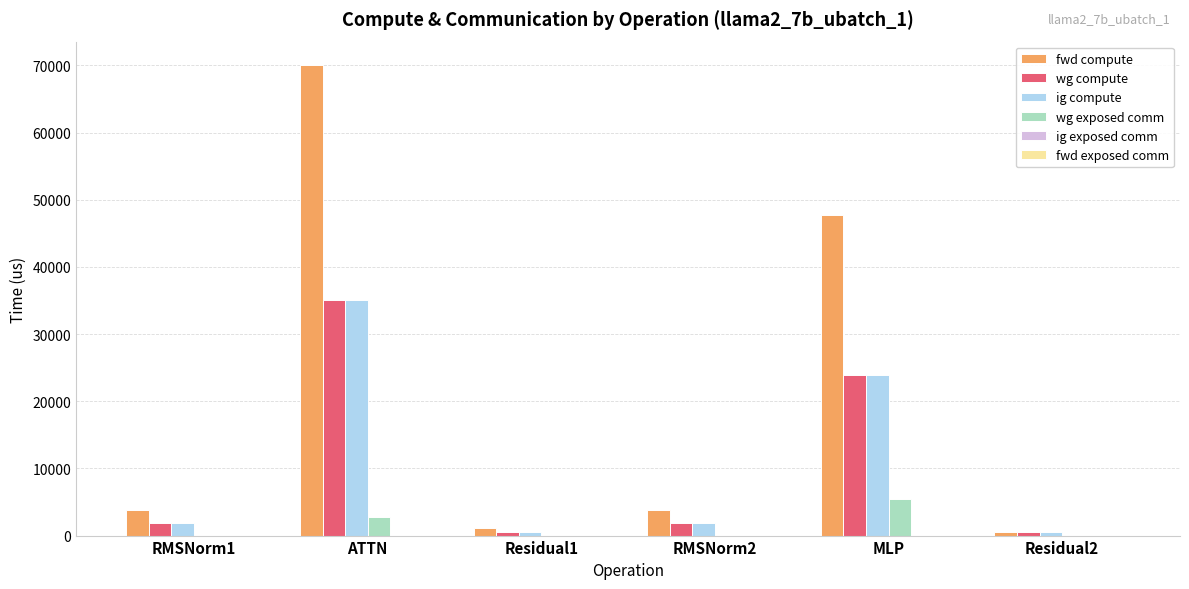

Which series has the largest total across all categories?

fwd compute